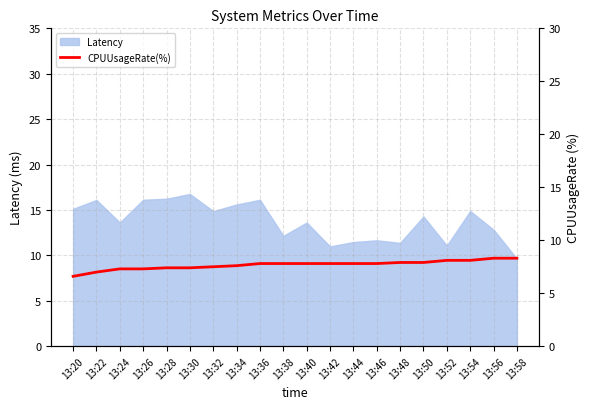

Is it true that Latency equals 13.6 at 13:24?

True